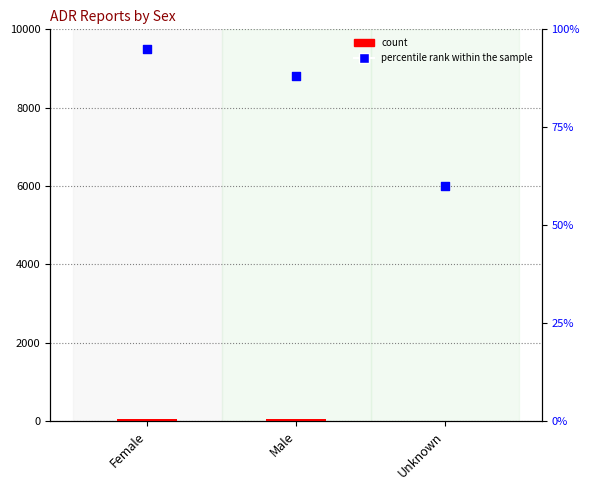

Is the value of count at Male greater than the value of percentile rank within the sample at Unknown?

No